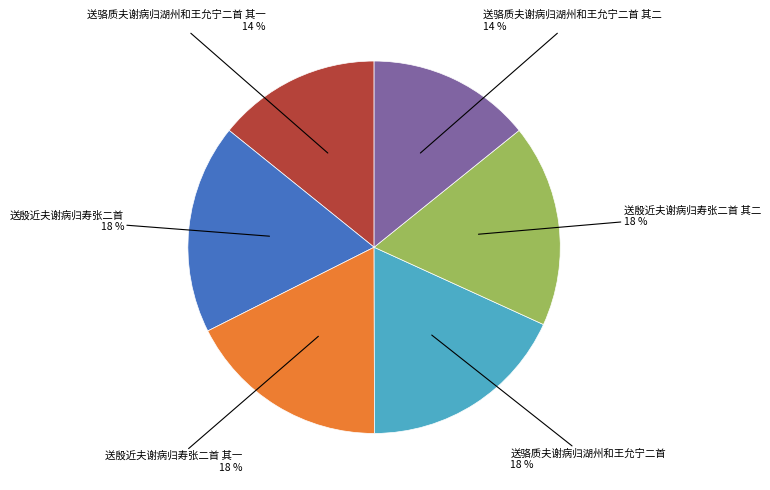

Is there any slice that represents more than half of the pie?

No